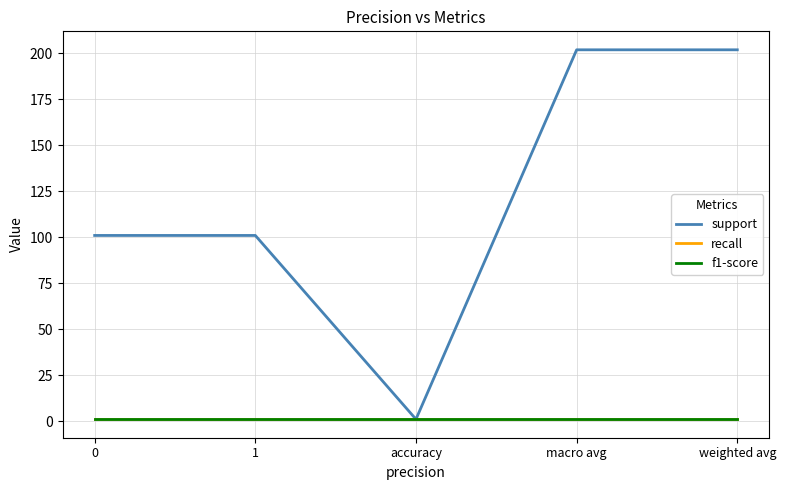

Which has a higher value, weighted avg or 1?

weighted avg